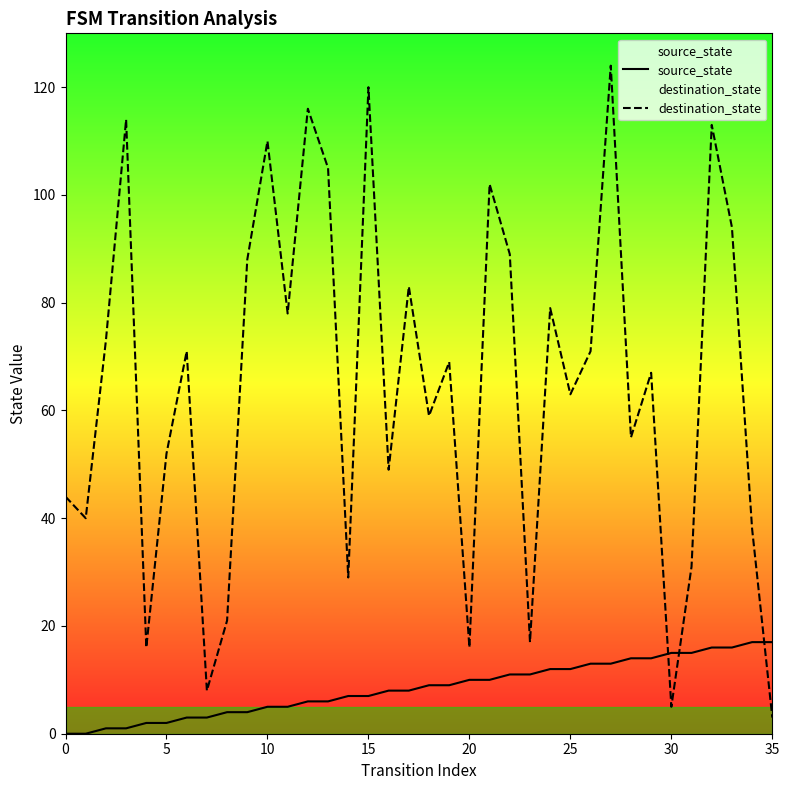

What is the maximum value shown in the chart?

124